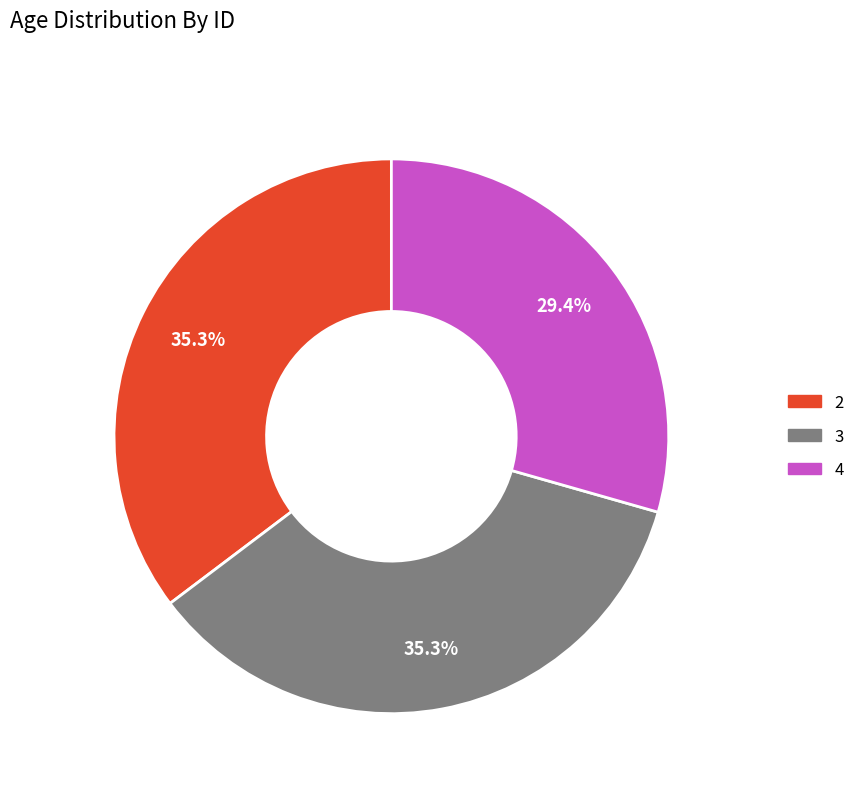

How many slices are in this pie chart?

3